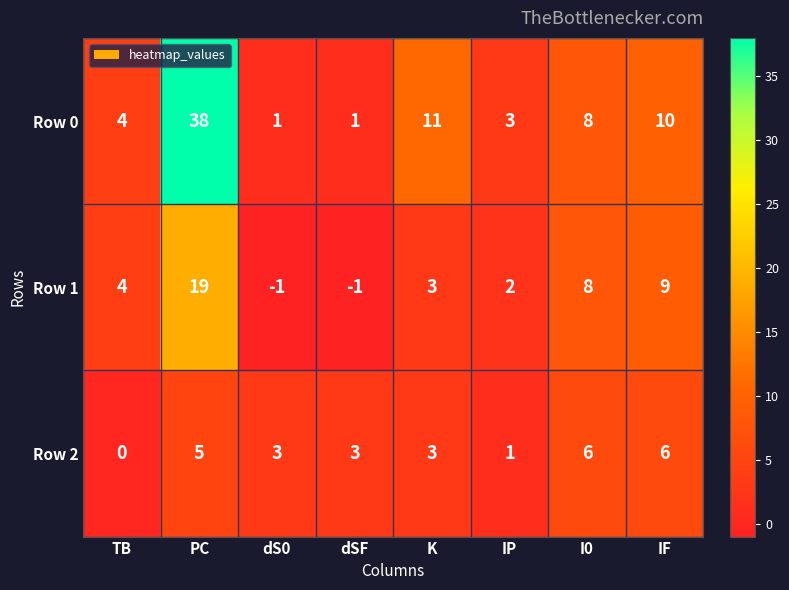

What is the highest value of the Row 2 series?

6